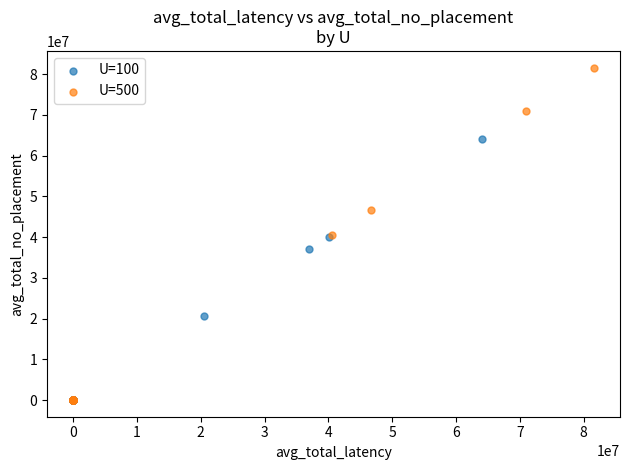

Which series has the widest spread of Y values?

U=500